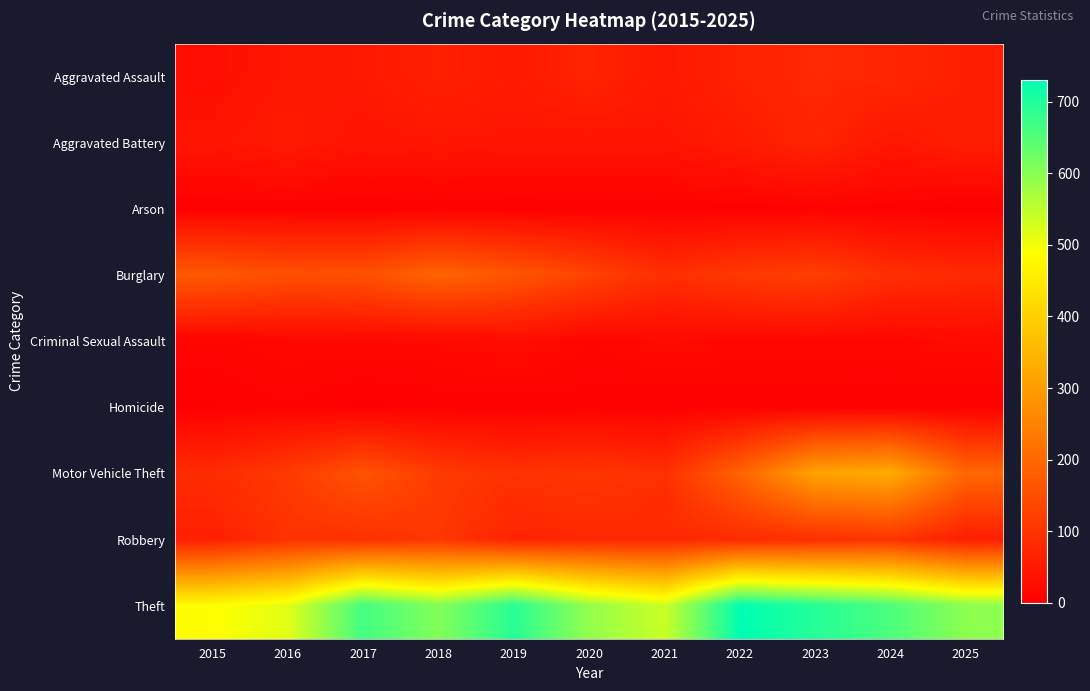

Rank the series at 2020 from highest to lowest value.

Theft, Burglary, Motor Vehicle Theft, Robbery, Aggravated Assault, Aggravated Battery, Criminal Sexual Assault, Homicide, Arson